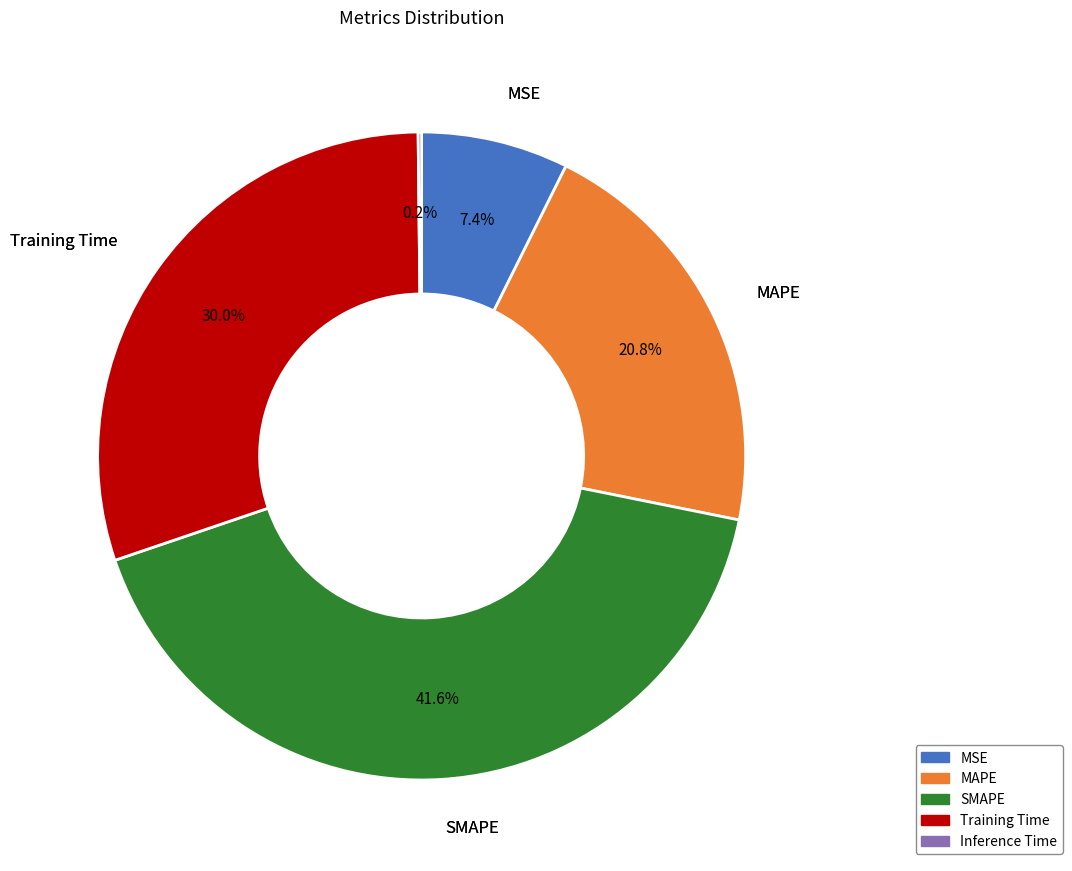

To the nearest percent, what is the difference between the largest and smallest slice percentages?

41%